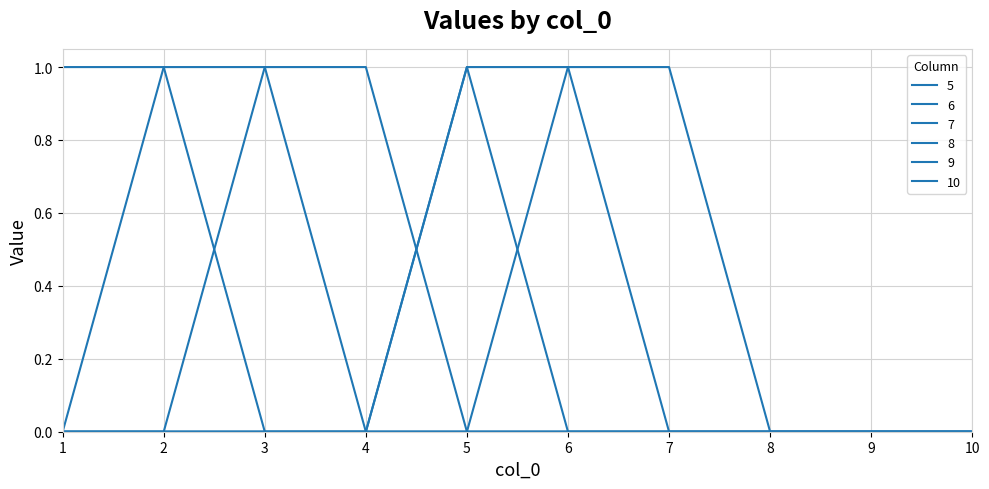

The value of 9 at 6 is 2. True or false?

False